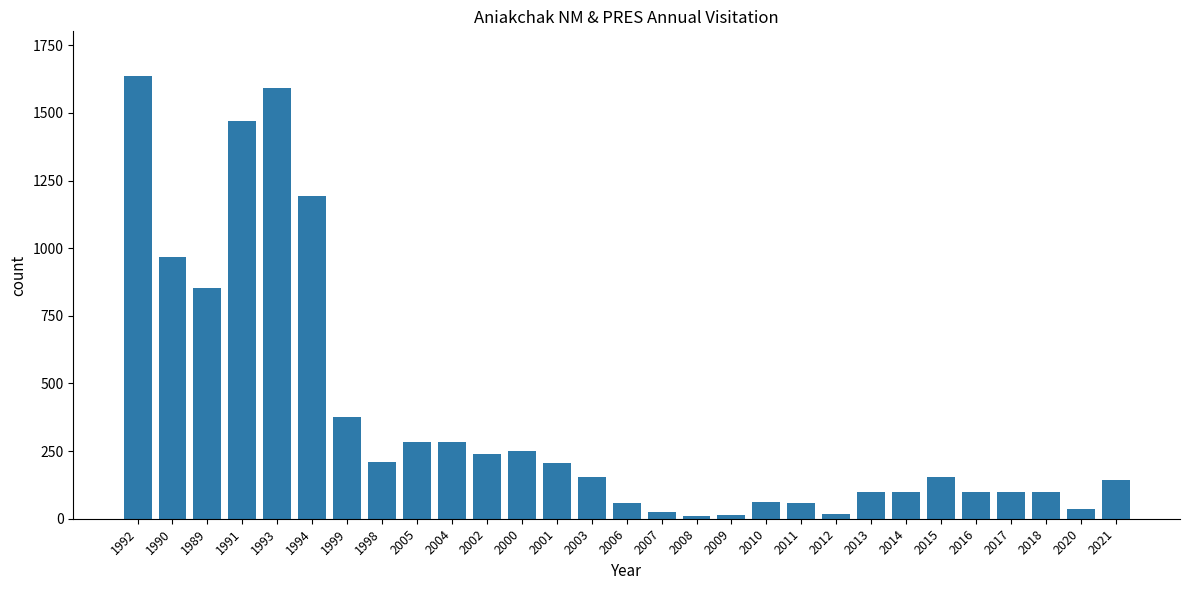

What position from the left is 2020?

28